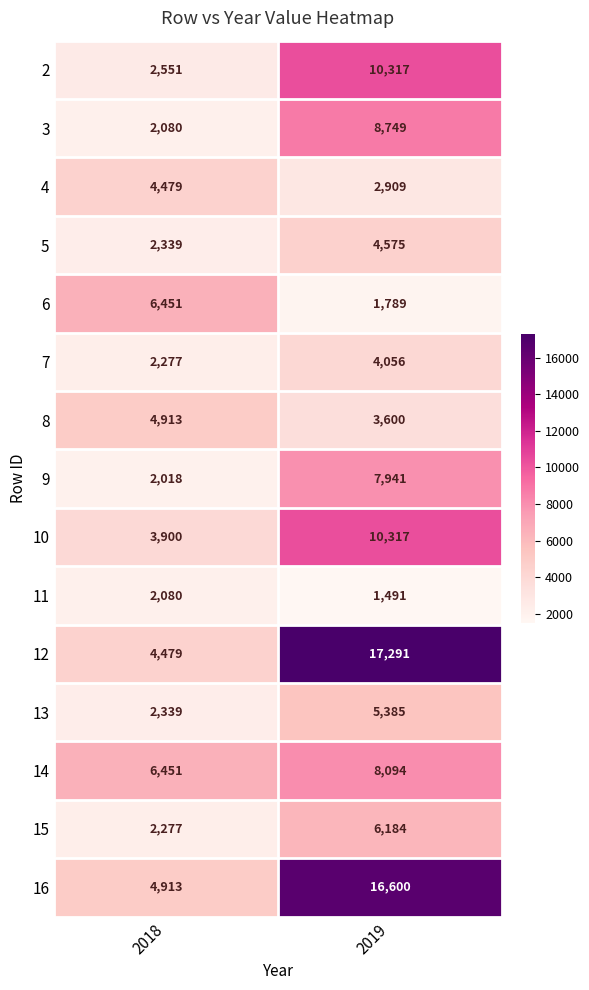

The value of 3 at 2018 is 1301. True or false?

False